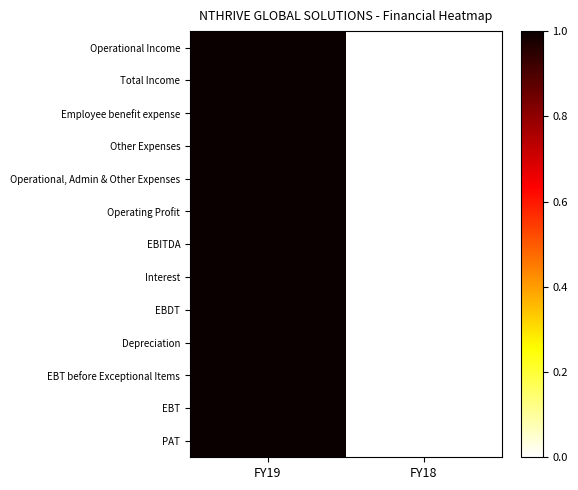

Reading left to right, extract all data points from this chart.

Operational Income: FY19=1	FY18=0
Total Income: FY19=1	FY18=0
Employee benefit expense: FY19=1	FY18=0
Other Expenses: FY19=1	FY18=0
Operational, Admin & Other Expenses: FY19=1	FY18=0
Operating Profit: FY19=1	FY18=0
EBITDA: FY19=1	FY18=0
Interest: FY19=1	FY18=0
EBDT: FY19=1	FY18=0
Depreciation: FY19=1	FY18=0
EBT before Exceptional Items: FY19=1	FY18=0
EBT: FY19=1	FY18=0
PAT: FY19=1	FY18=0